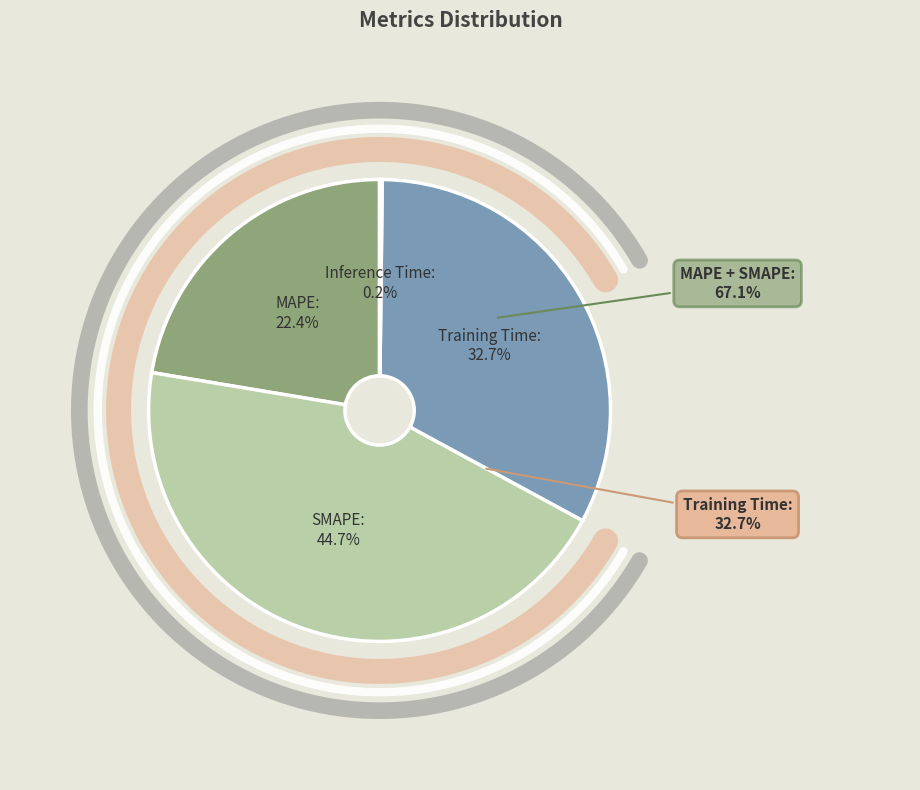

How many segments does this pie chart have?

4